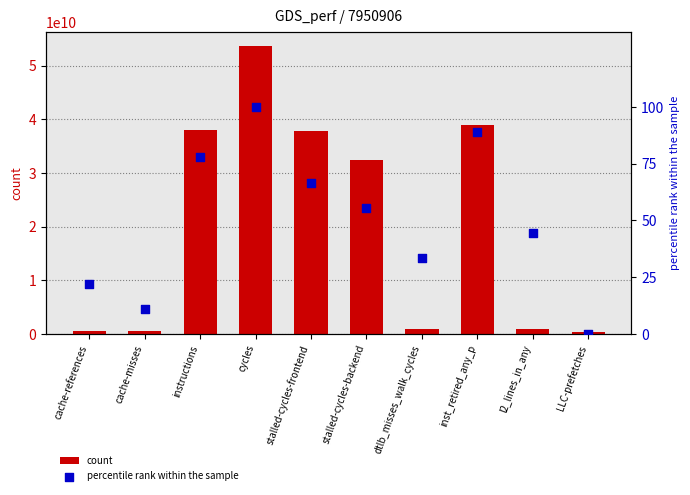

What is the total value across all series at cache-references?

594865134.2